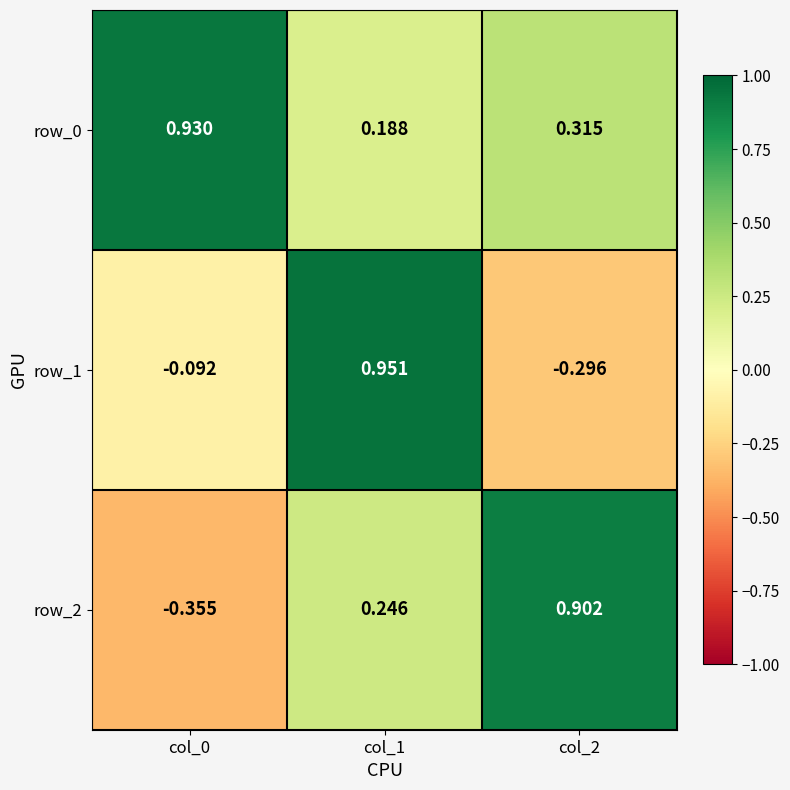

What is the average value of the row_0 series?

0.5